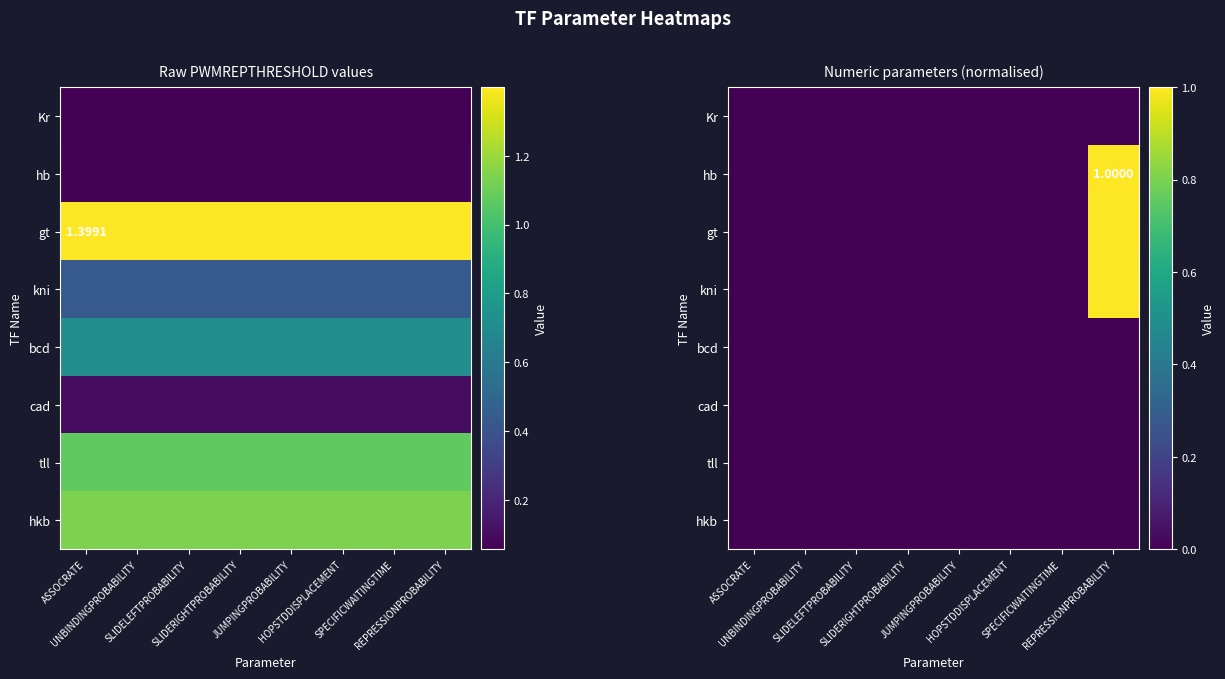

Which category has the highest value in the gt series?

REPRESSIONPROBABILITY